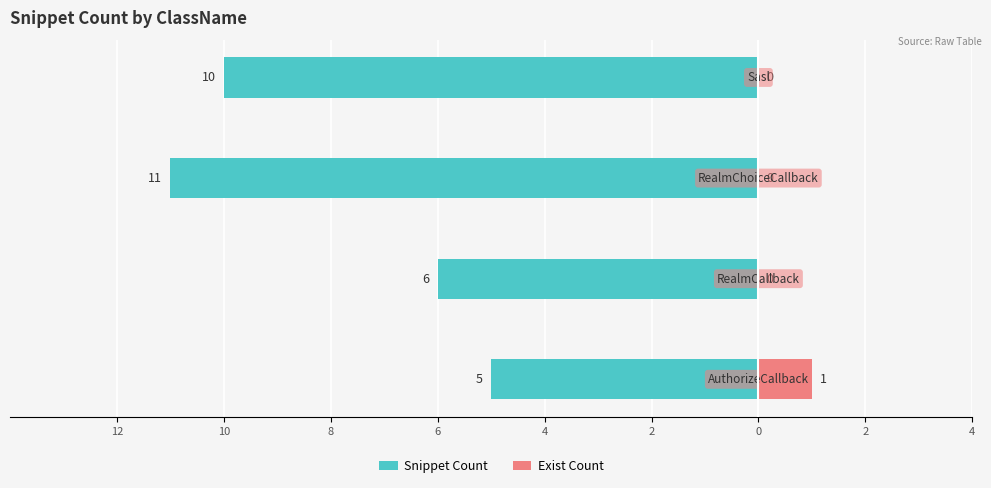

What are all the series names shown in the legend?

Snippet Count, Exist Count